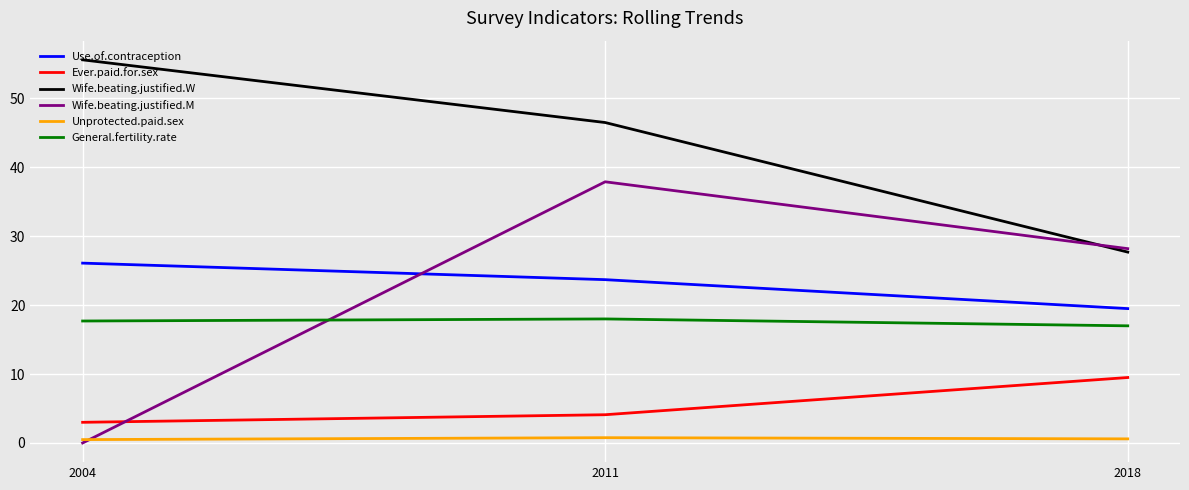

What is the total value across all series at 2018?

102.5